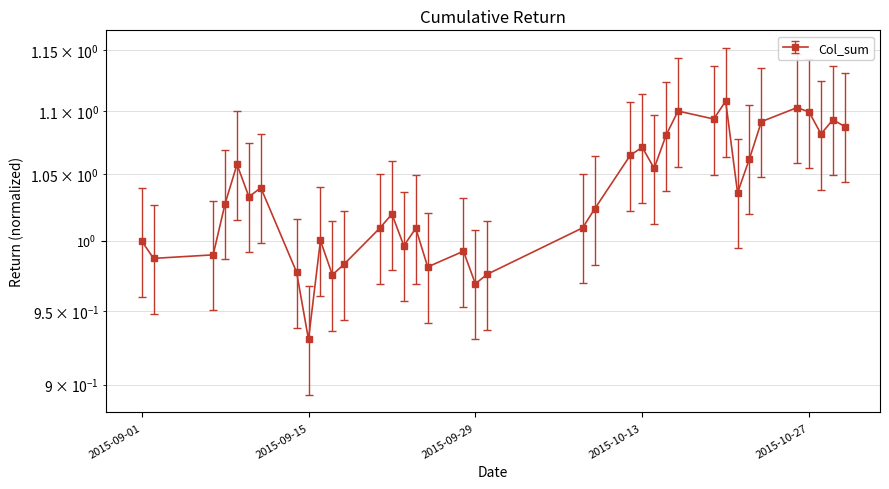

Reading left to right, list all the values displayed in this chart.

2015-09-01=1.0	2015-09-02=1.0	2015-09-07=1.0	2015-09-08=1.0	2015-09-09=1.1	2015-09-10=1.0	2015-09-11=1.0	2015-09-14=1.0	2015-09-15=0.9	2015-09-16=1.0	2015-09-17=1.0	2015-09-18=1.0	2015-09-21=1.0	2015-09-22=1.0	2015-09-23=1.0	2015-09-24=1.0	2015-09-25=1.0	2015-09-28=1.0	2015-09-29=1.0	2015-09-30=1.0	2015-10-08=1.0	2015-10-09=1.0	2015-10-12=1.1	2015-10-13=1.1	2015-10-14=1.1	2015-10-15=1.1	2015-10-16=1.1	2015-10-19=1.1	2015-10-20=1.1	2015-10-21=1.0	2015-10-22=1.1	2015-10-23=1.1	2015-10-26=1.1	2015-10-27=1.1	2015-10-28=1.1	2015-10-29=1.1	2015-10-30=1.1